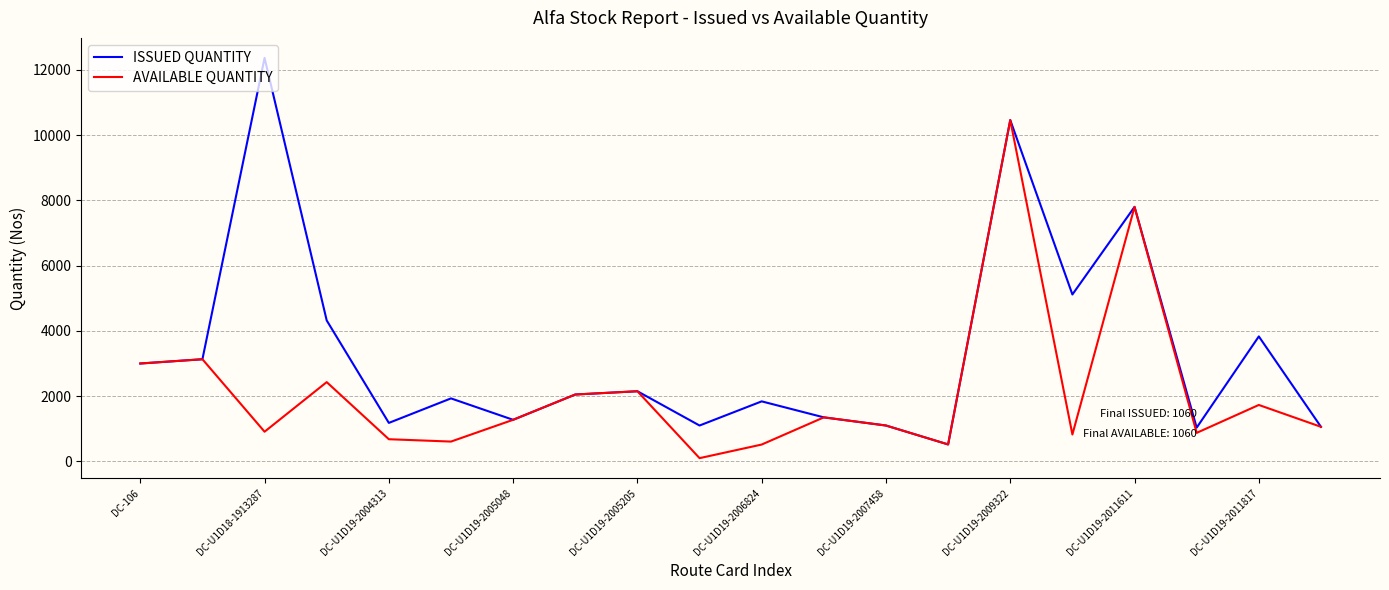

Which series has the largest total across all categories?

ISSUED QUANTITY